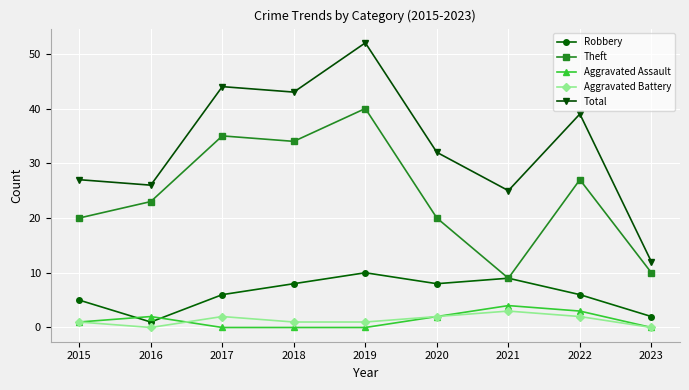

Is the value of Theft at 2015 greater than the value of Aggravated Battery at 2018?

Yes